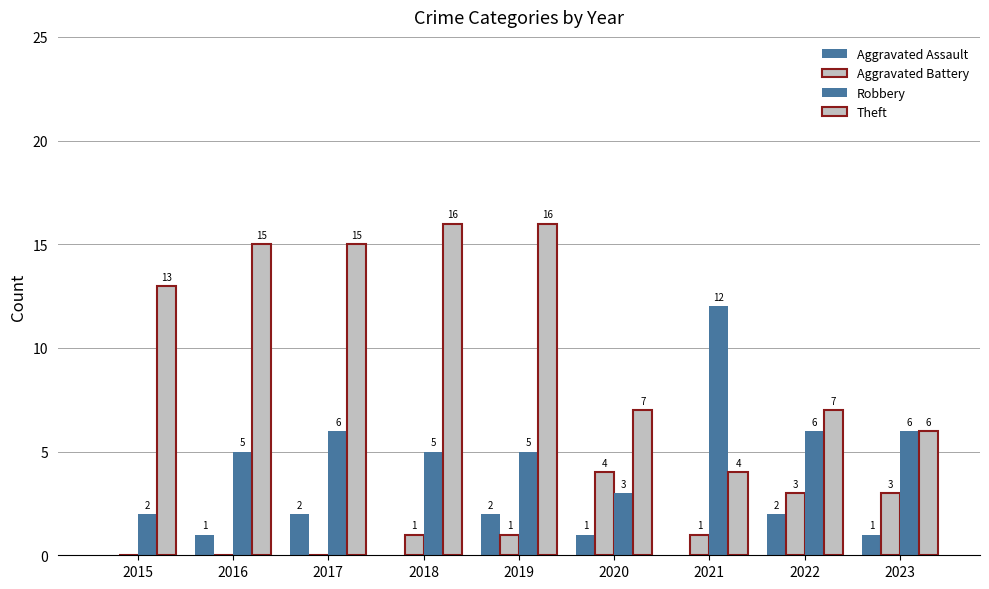

What is the highest value of the Aggravated Assault series?

2